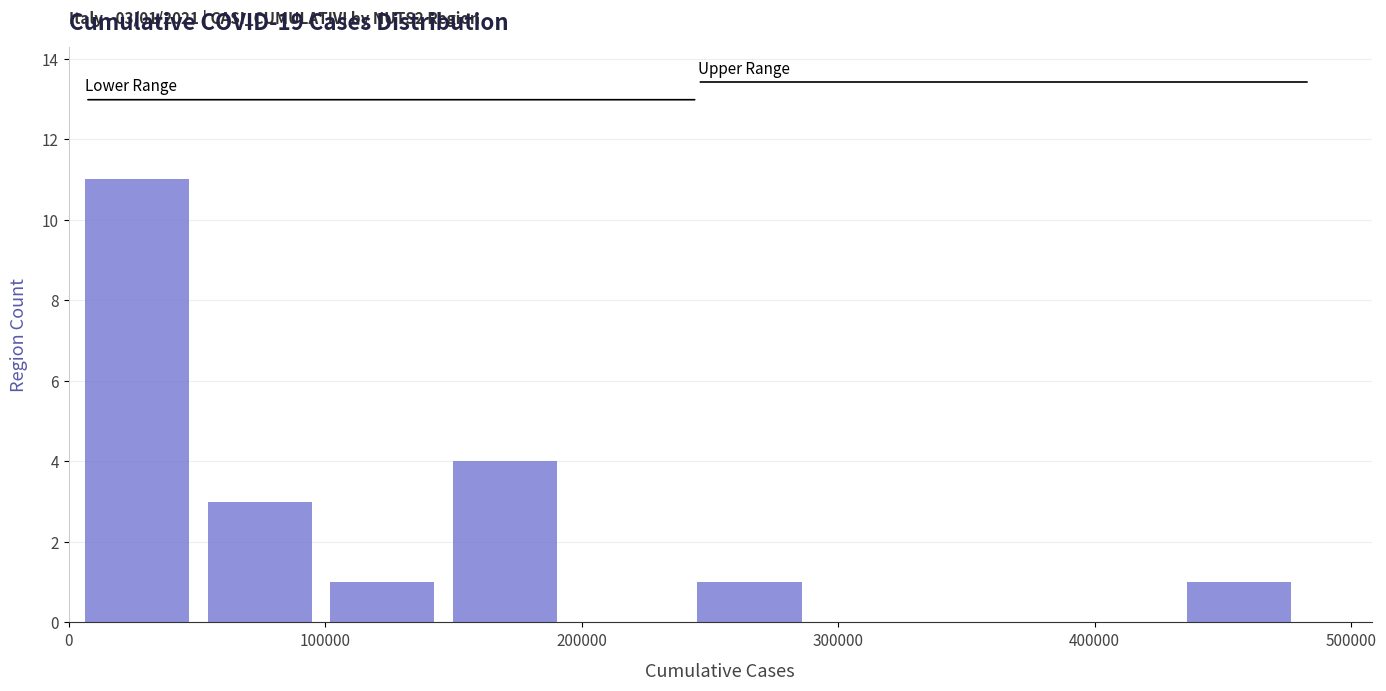

Over which range of the x-axis is the bar tallest?

10000 to 50000